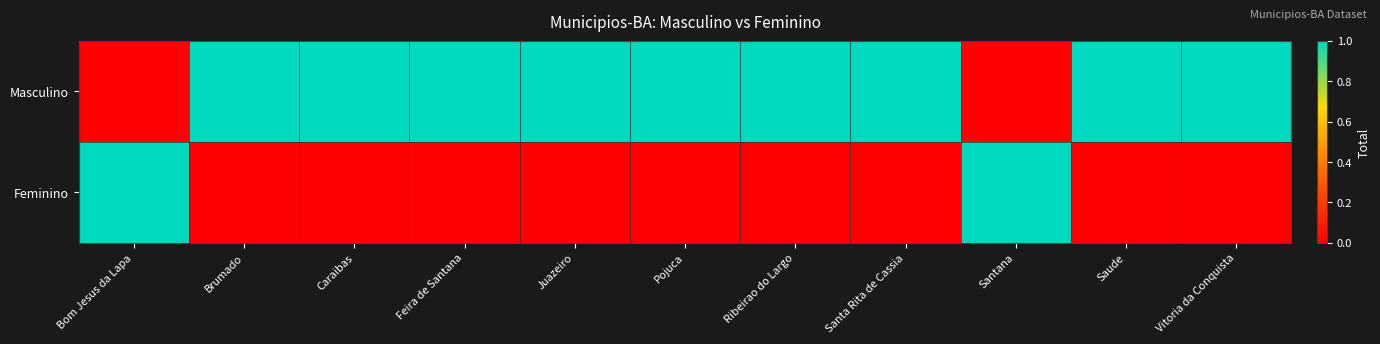

At which category is the sum across all series the highest?

Bom Jesus da Lapa